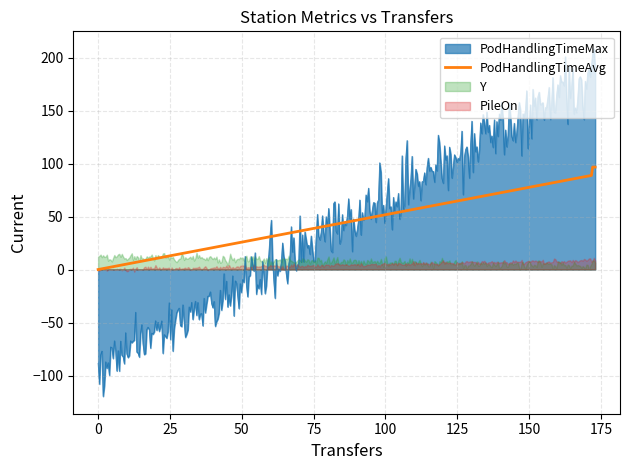

At which label does PodHandlingTimeAvg first exceed 89?

173